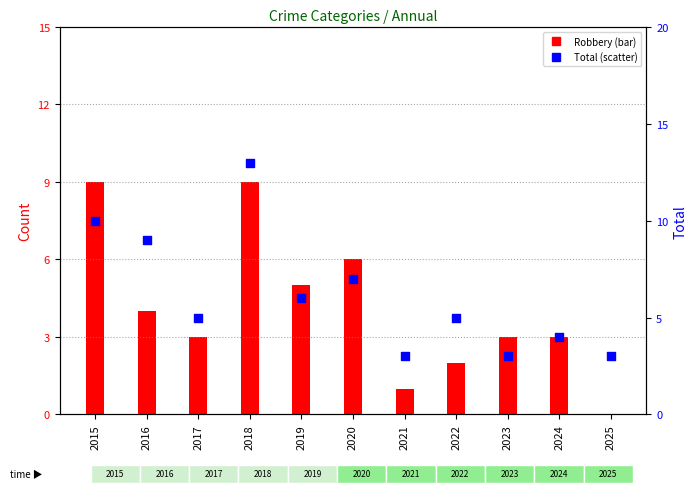

At which category is the sum across all series the highest?

2018